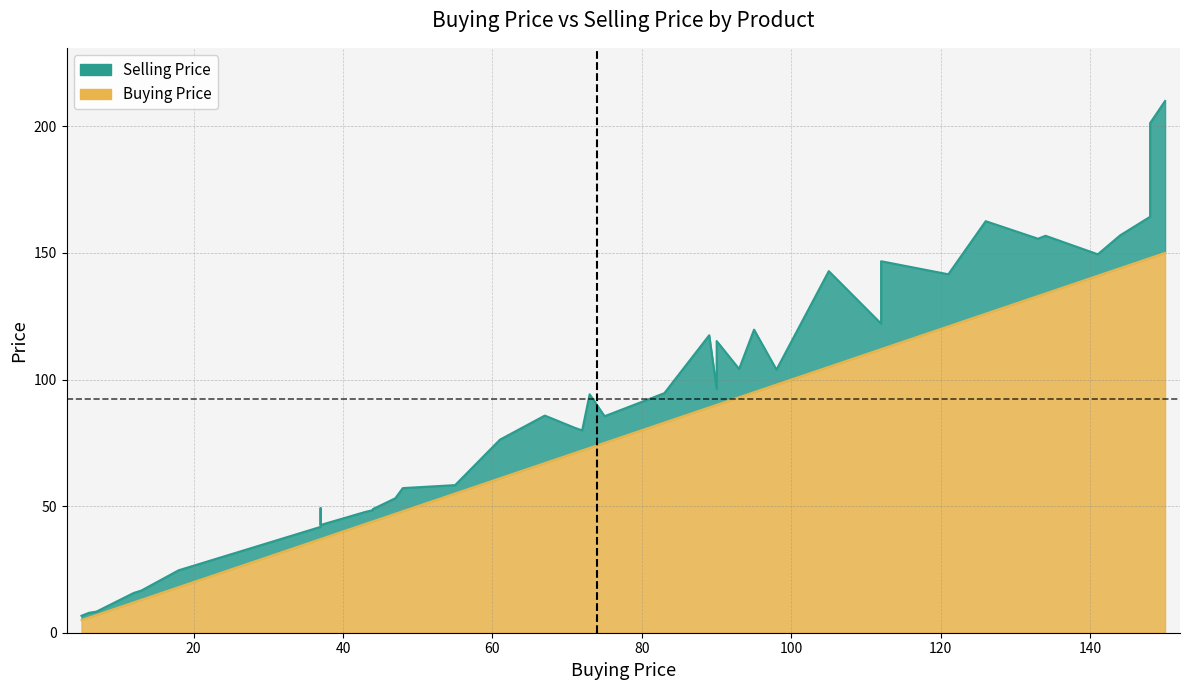

Which series has the largest total across all categories?

Selling Price